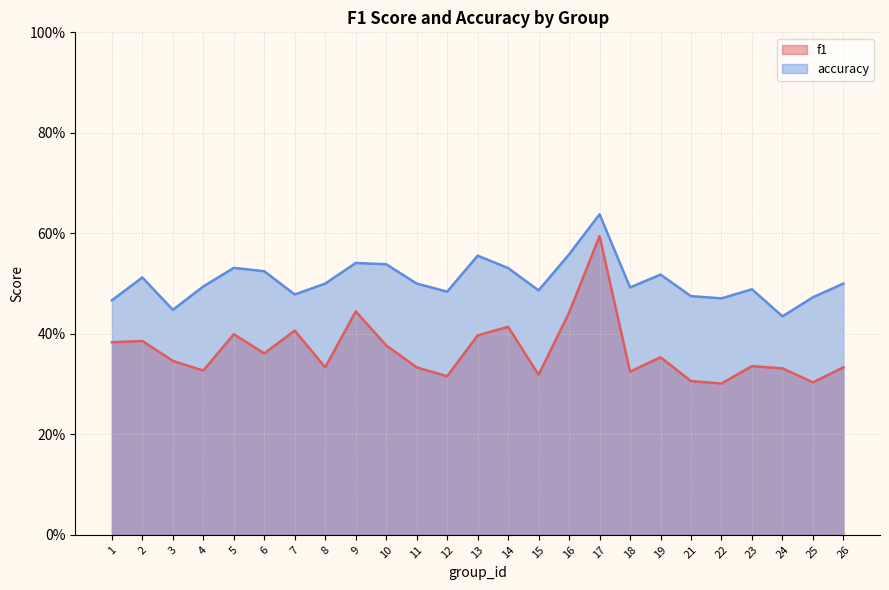

Does the chart have visible grid lines?

Yes